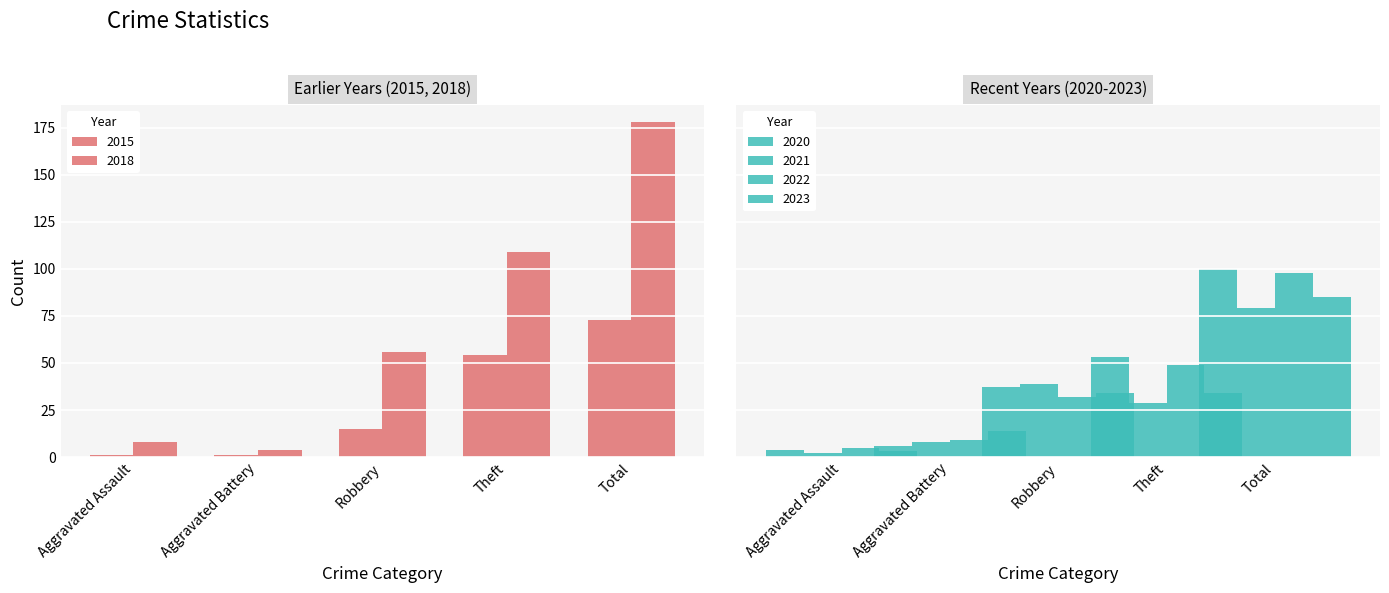

What value does the 2018 series have at Aggravated Assault, to the nearest 10?

10